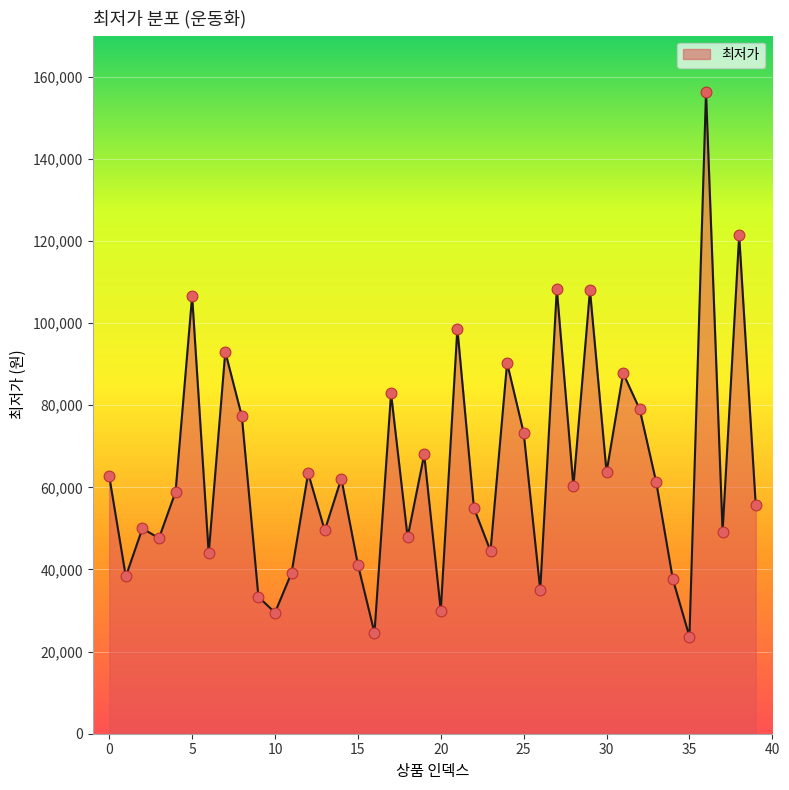

What is the greatest value displayed?

156300